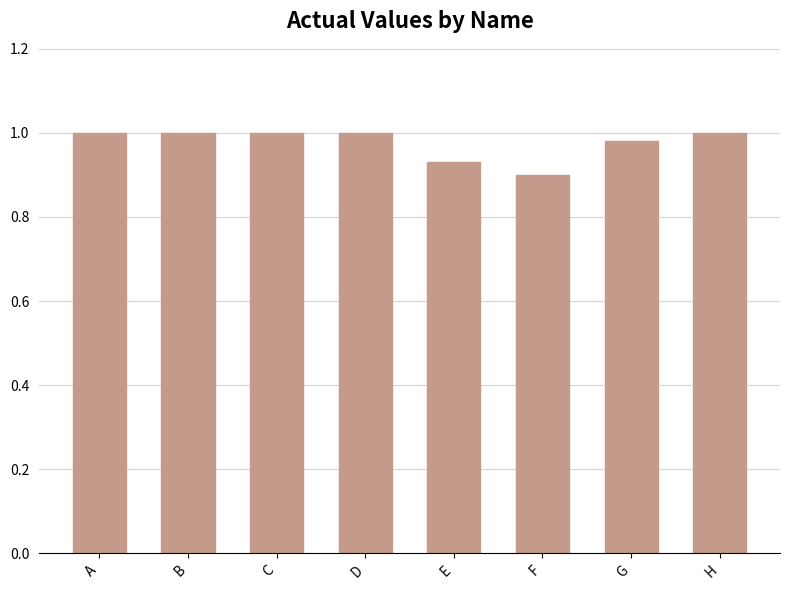

True or false: the data shows 0.2 at G.

False